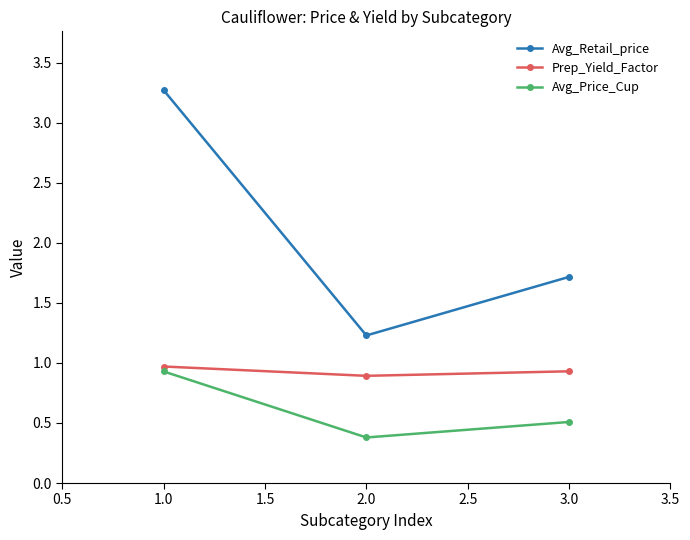

At which label is Avg_Price_Cup closest to 0?

2.0